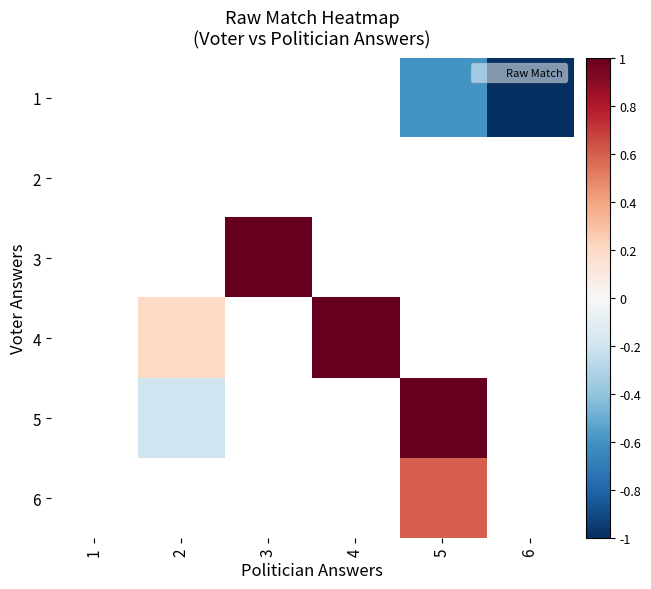

Between 1 and 5, which is larger?

5